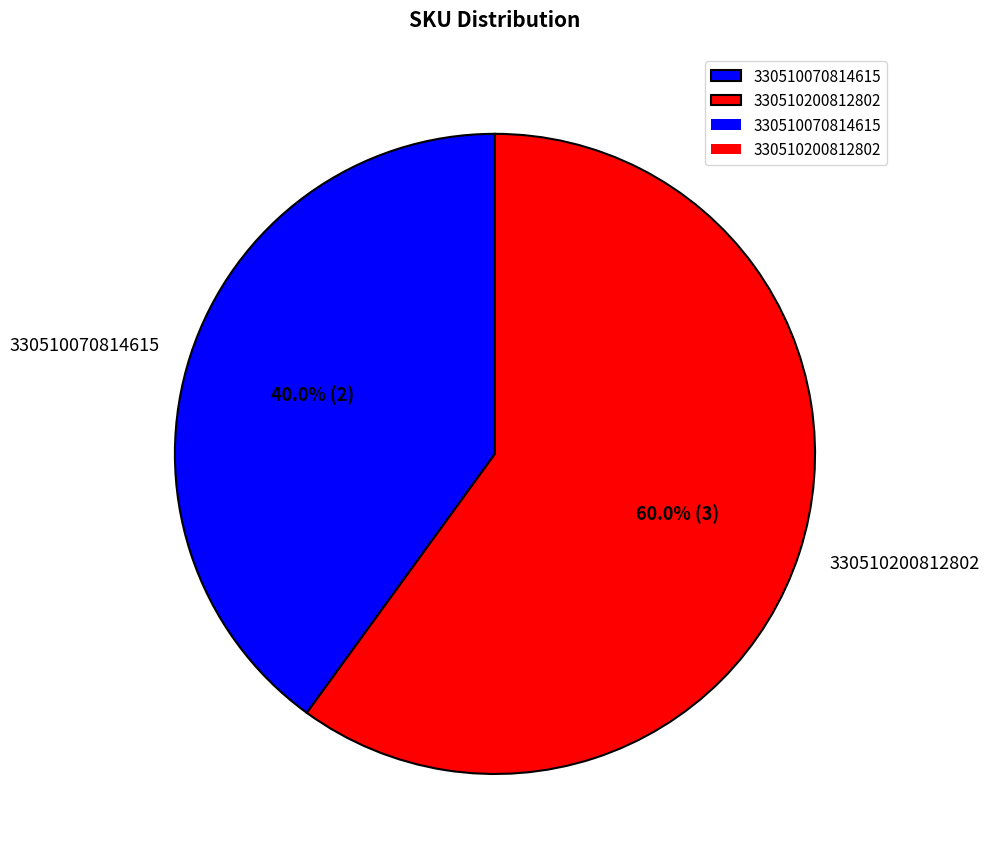

How many slices are in this pie chart?

2